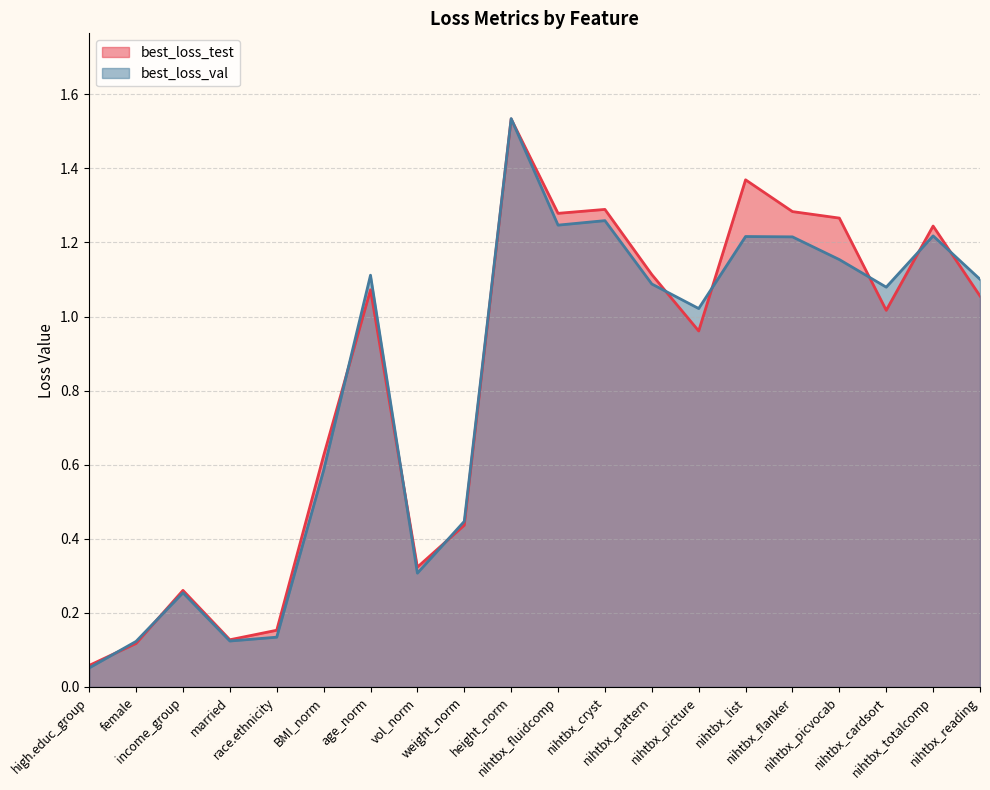

At which label does best_loss_test reach its minimum?

high.educ_group